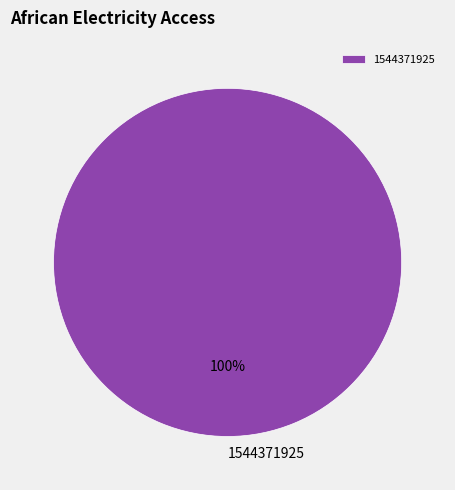

Rank the categories by value from highest to lowest.

1544371925